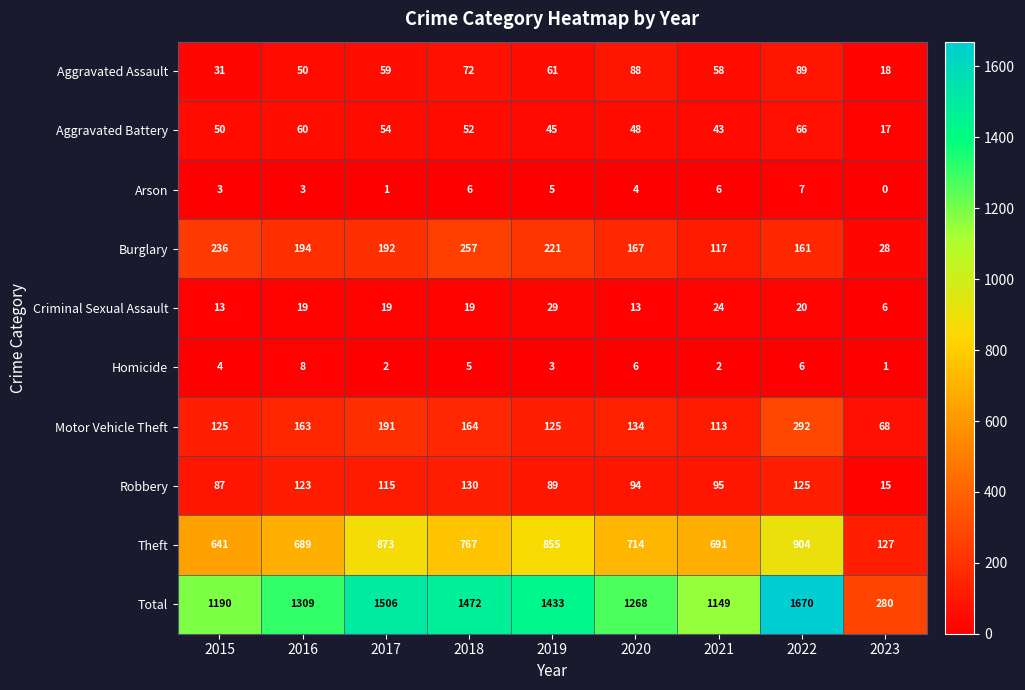

What is the total value across all series at 2021?

2298